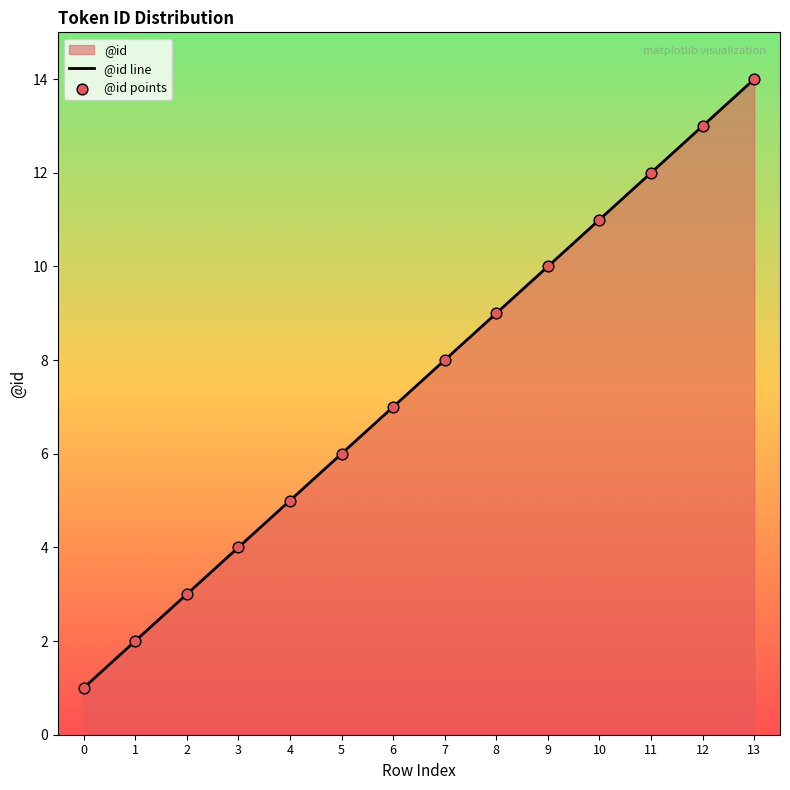

Between 6 and 12, which is larger?

12